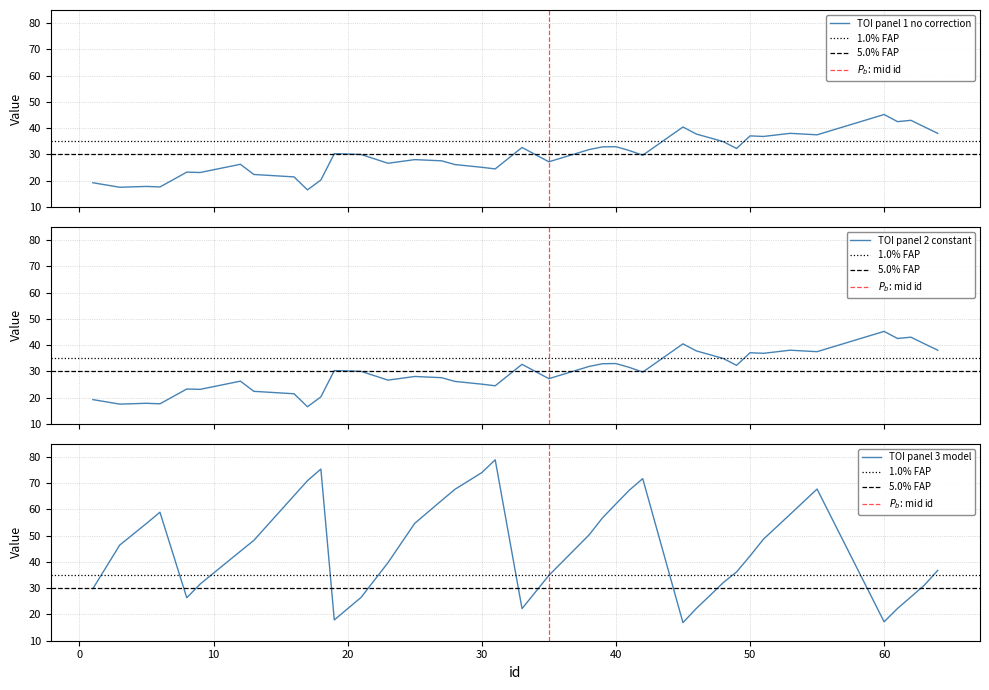

Reading left to right, transcribe all the data shown in this chart.

centroides_y: 1=19.2	3=17.5	5=17.8	6=17.6	8=23.3	9=23.1	12=26.3	13=22.4	16=21.5	17=16.5	18=20.3	19=30.3	21=30.0	23=26.7	25=28.0	27=27.6	28=26.2	30=25.1	31=24.5	33=32.7	35=27.2	38=31.9	39=32.9	40=33.0	41=31.5	42=29.7	45=40.5	46=37.8	47=36.3	48=34.9	49=32.3	50=37.1	51=36.9	53=38.0	55=37.5	60=45.2	61=42.5	62=43.0	63=40.5	64=38.0
centroides_x: 1=29.8	3=46.4	5=54.7	6=58.9	8=26.3	9=31.6	12=44.1	13=48.2	16=65.2	17=70.9	18=75.3	19=17.9	21=26.5	23=39.7	25=54.7	27=63.4	28=67.7	30=74.0	31=78.9	33=22.2	35=34.9	38=50.3	39=56.8	40=62.1	41=67.3	42=71.7	45=16.9	46=22.3	47=27.2	48=32.1	49=36.2	50=42.3	51=48.6	53=58.2	55=67.7	60=17.2	61=22.3	62=26.7	63=31.1	64=36.8